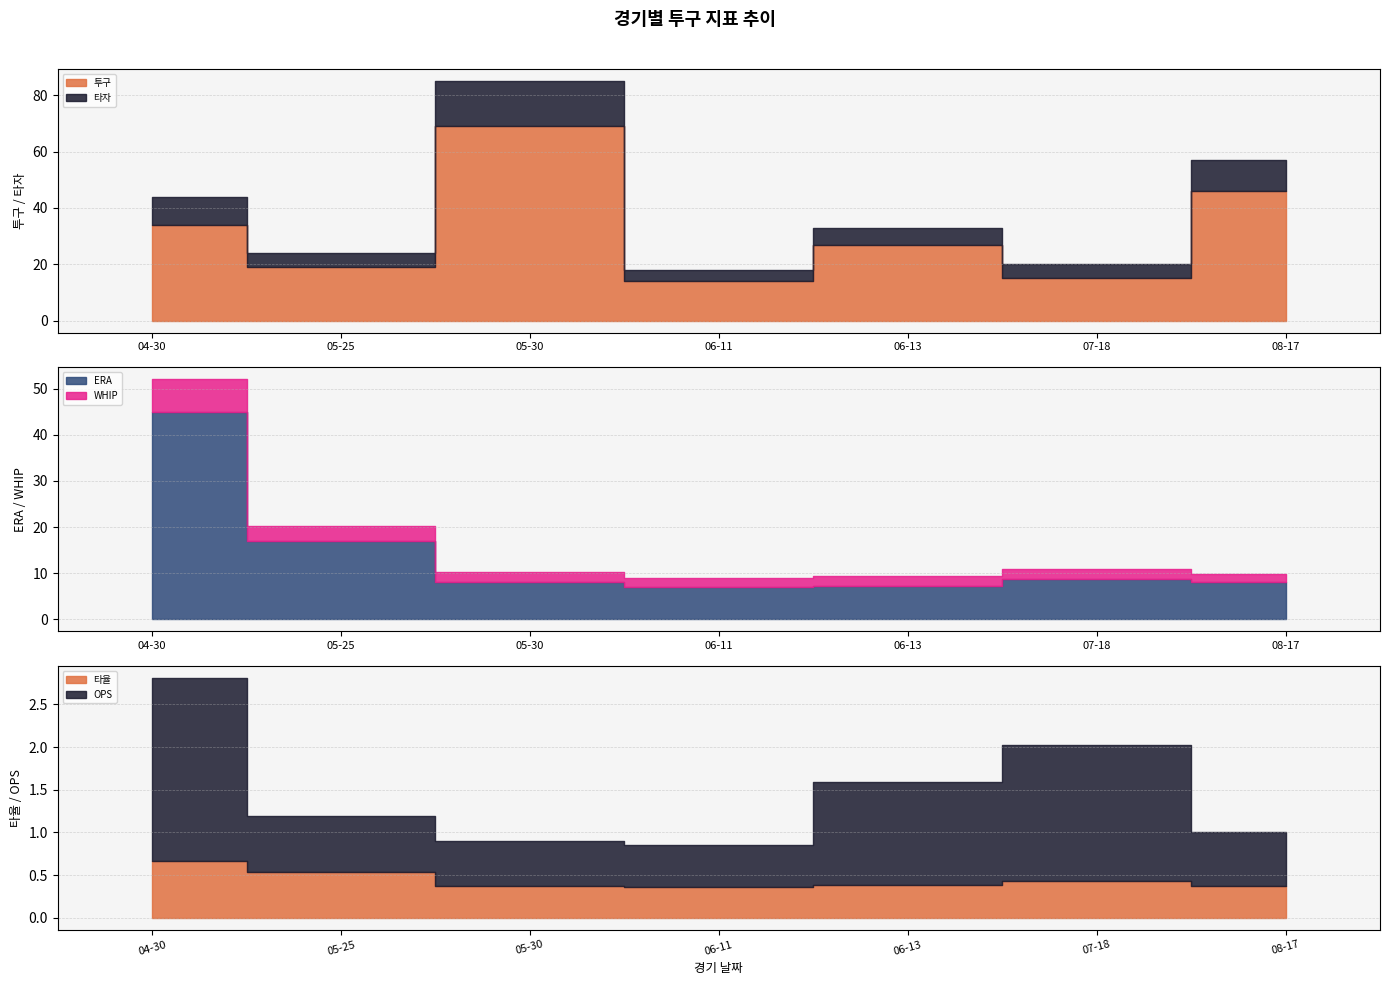

How many data points in 타자 are less than 6?

3